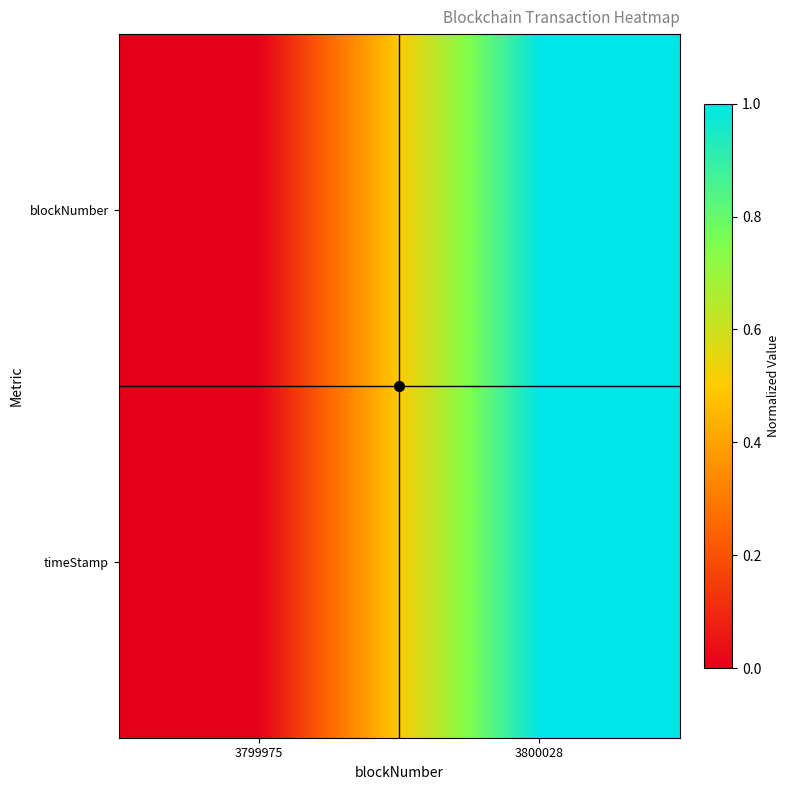

Reading left to right, list all the values displayed in this chart.

timeStamp: 3799975=0	3800028=1
blockNumber: 3799975=0	3800028=1